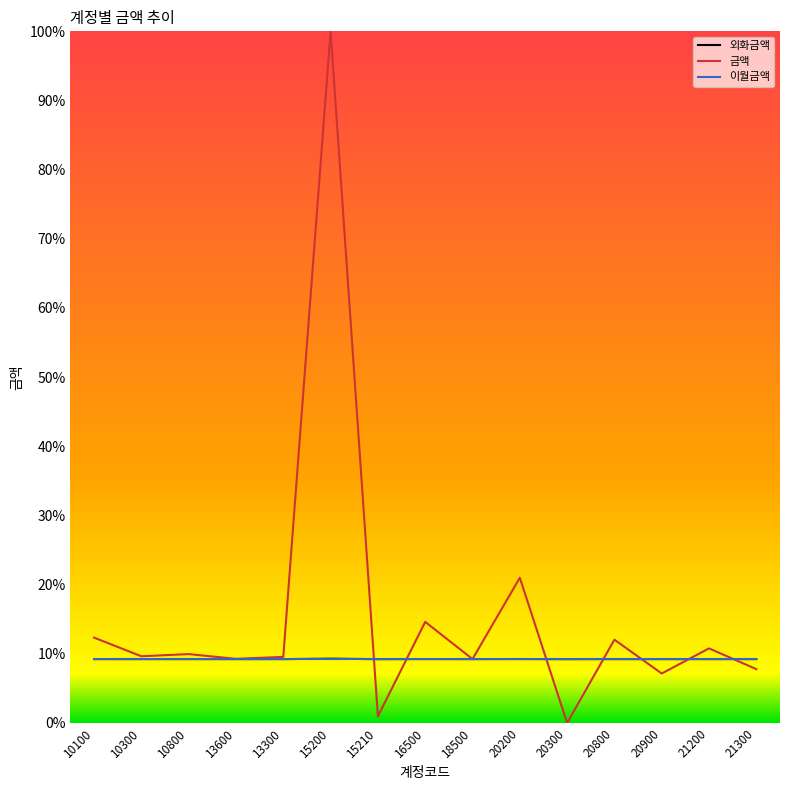

At how many categories does at least one series exceed 14?

3